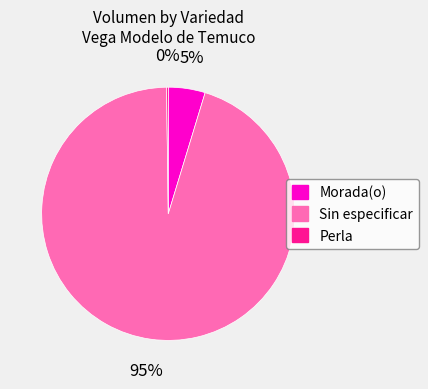

Which category has the biggest portion of the pie?

Sin especificar